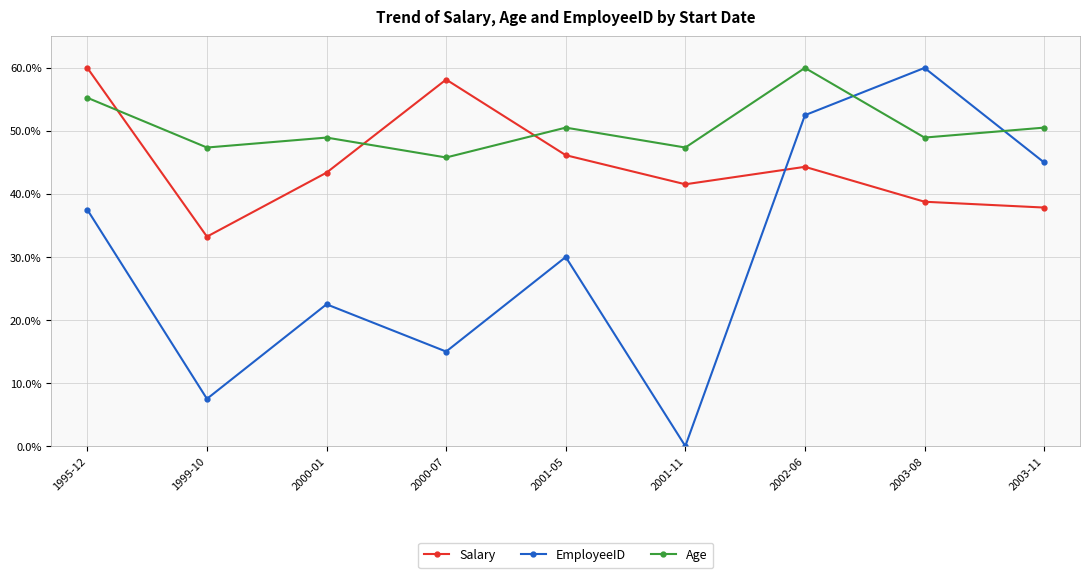

Where is the first local maximum for EmployeeID?

2000-01